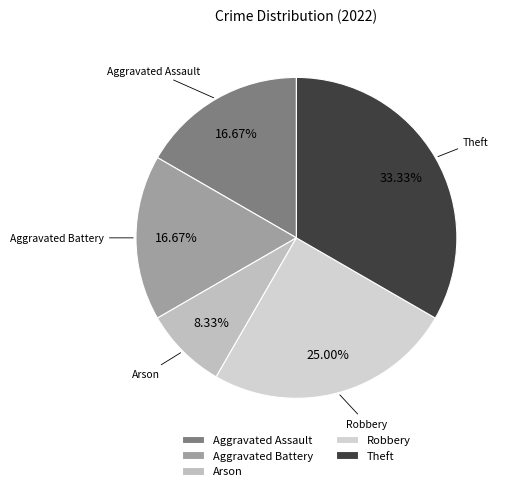

To the nearest percent, what is the average slice percentage?

20%